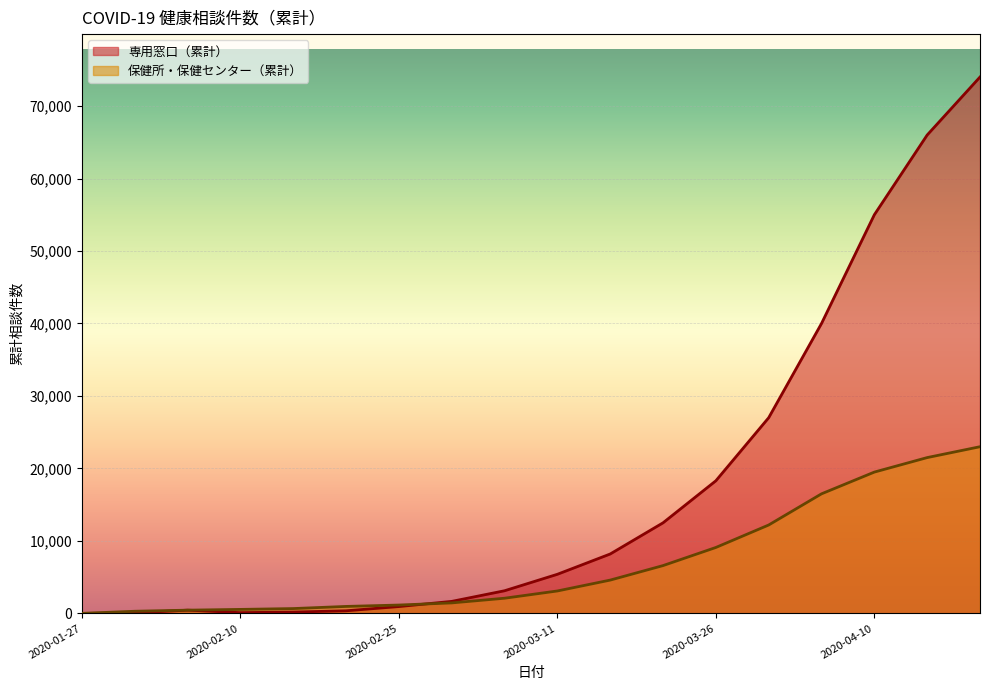

Is it true that 専用窓口/累計 equals 452 at 2020-02-05?

True